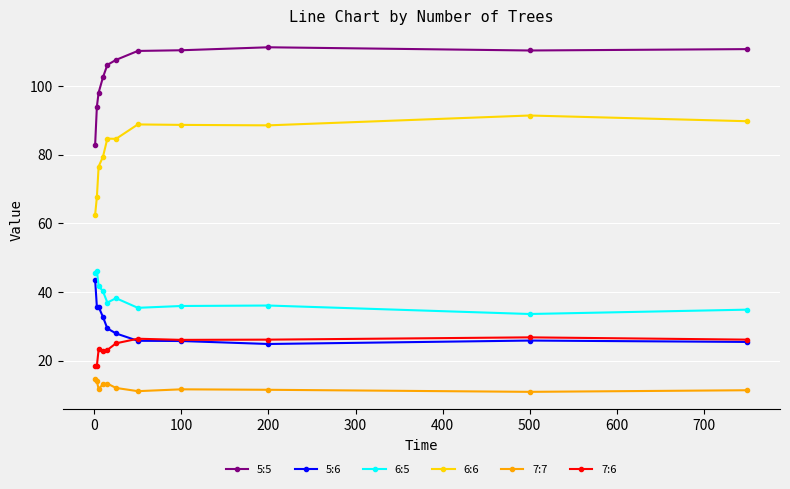

What is the value of the 5:5 point at the 6th from the left?

107.6